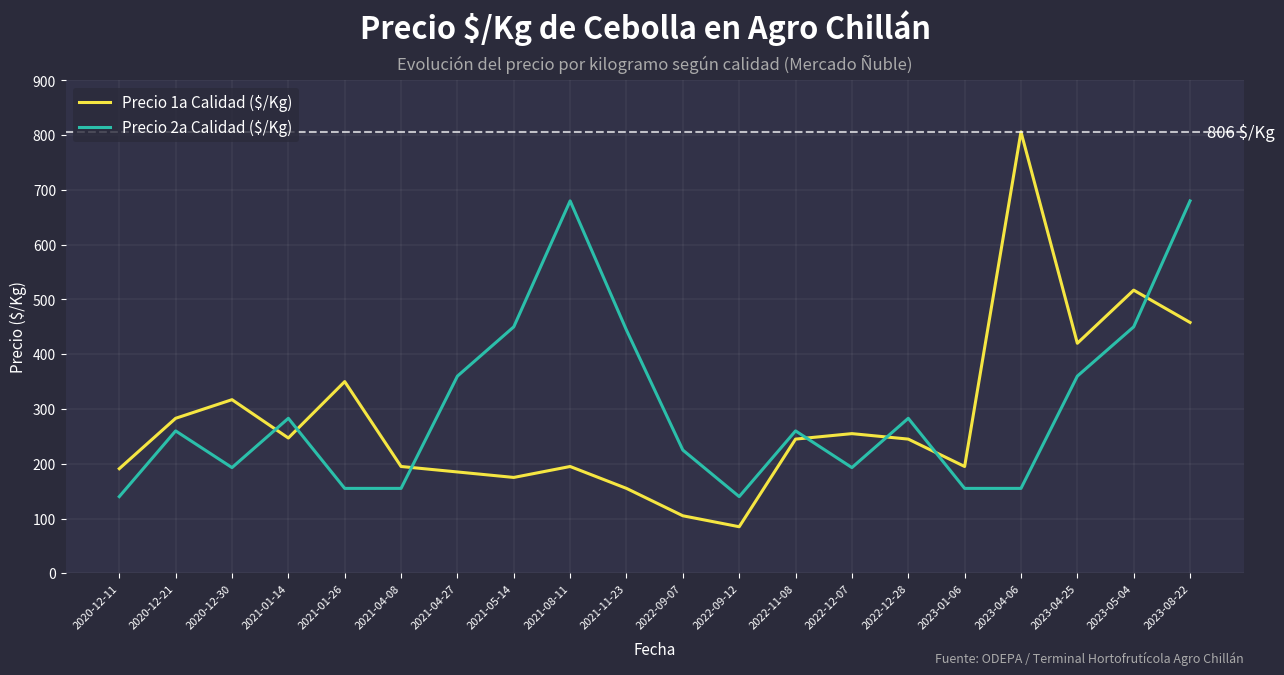

True or false: Precio 2a Calidad ($/Kg) has a value of 283 at 2021-01-14.

True